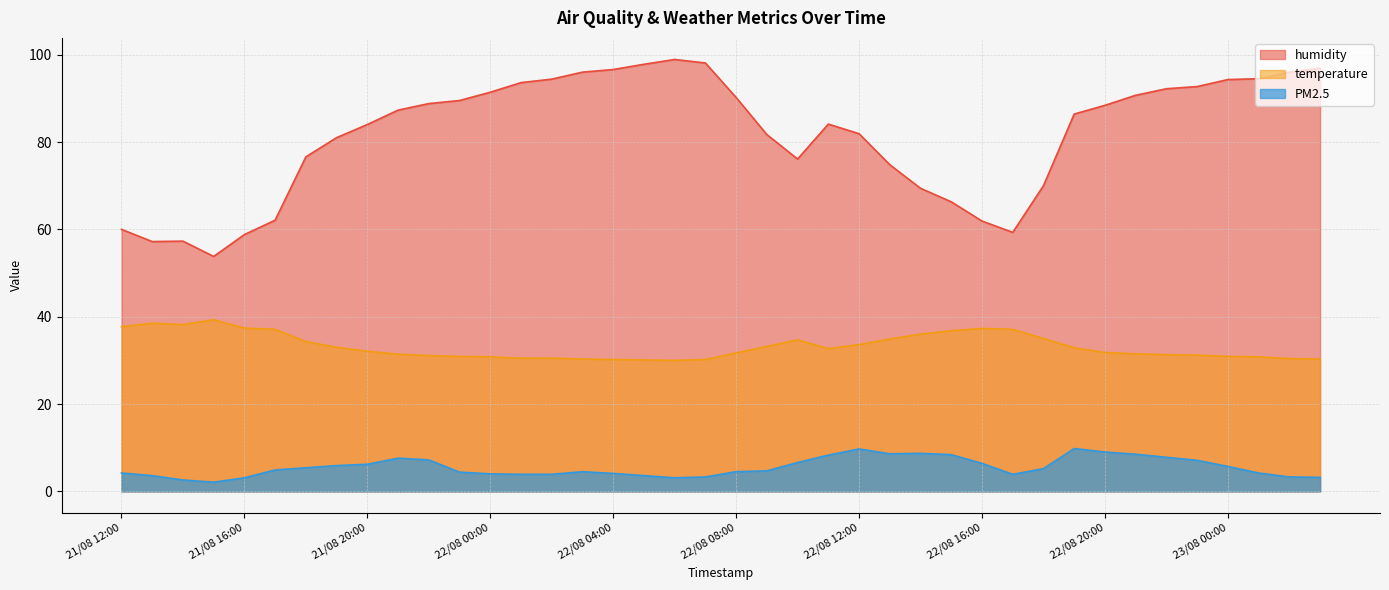

Where is the first local minimum for temperature?

21/08 14:00